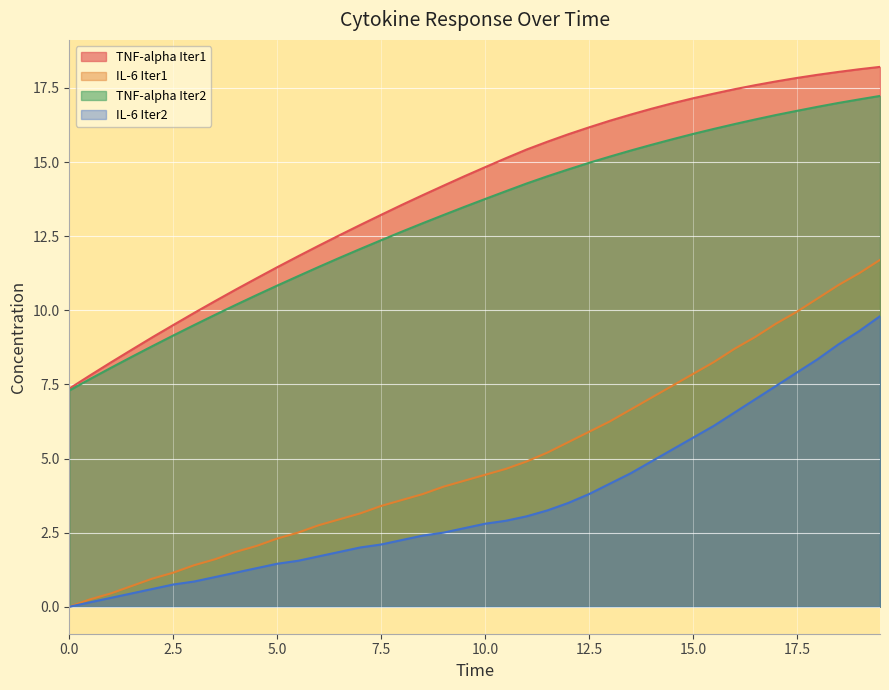

Rank the series at 17.5 from lowest to highest value.

IL-6 Iter2, IL-6 Iter1, TNF-alpha Iter2, TNF-alpha Iter1